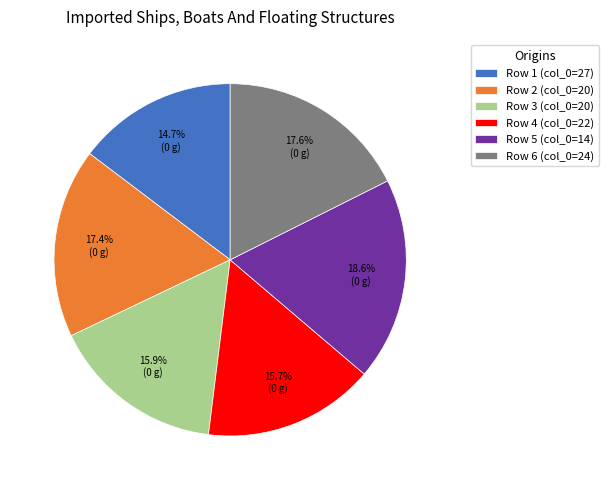

Do Row 3 (col_0=20) and Row 2 (col_0=20) together represent more than half of the pie?

No